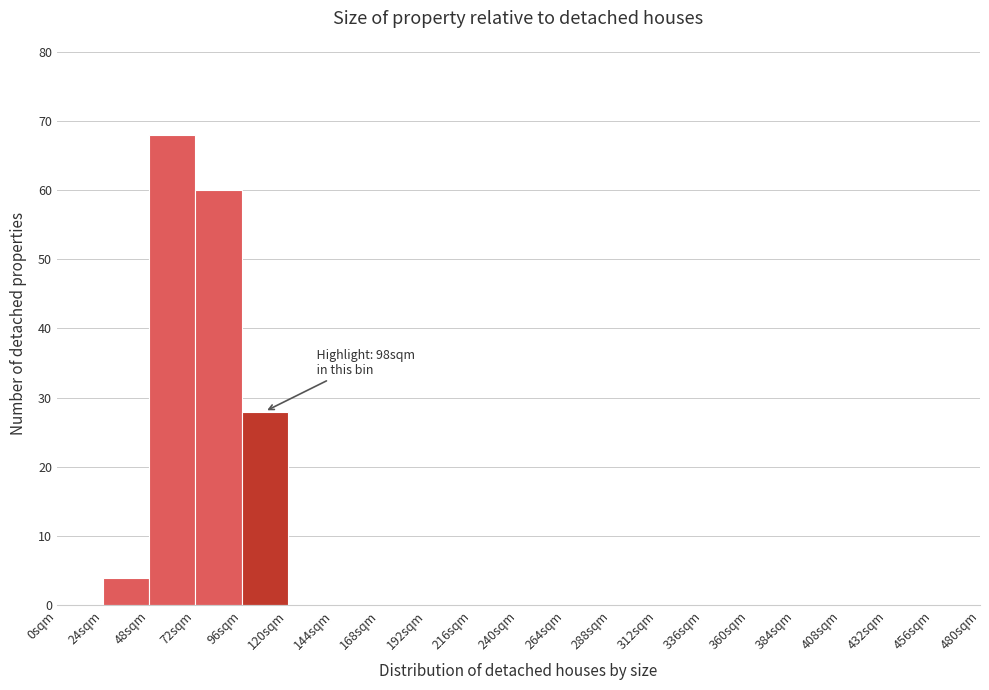

Over which range of the x-axis is the bar tallest?

48 to 72